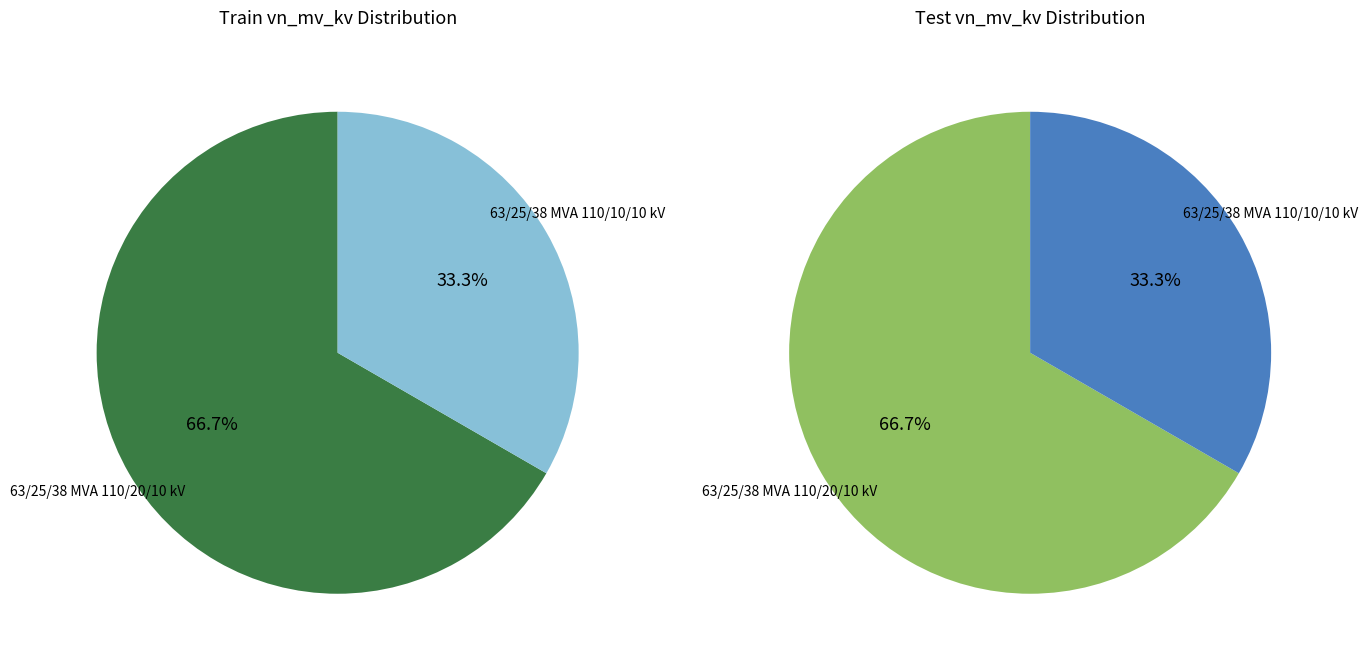

Is it true that 63/25/38 MVA 110/20/10 kV is 53% of the pie?

False